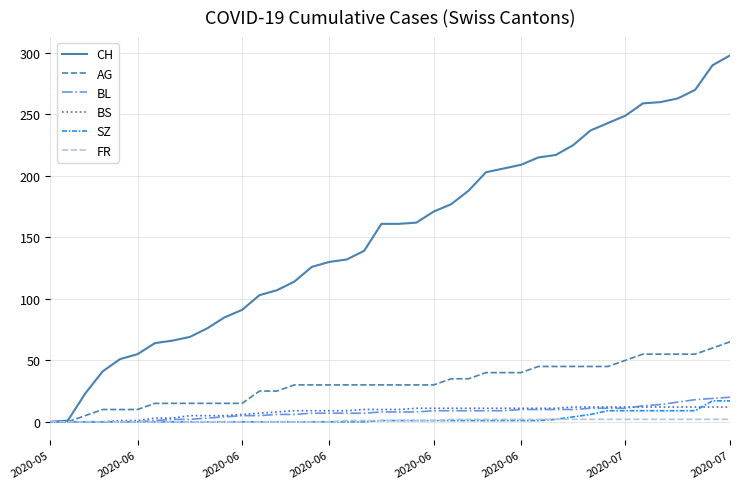

Does the chart display data point markers on the line(s)?

No